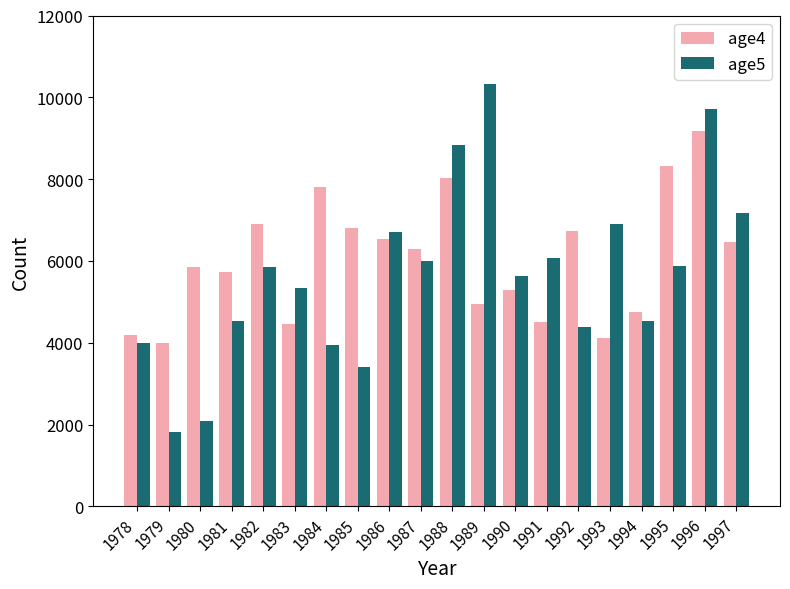

What is the sum of all age5 values?

113198